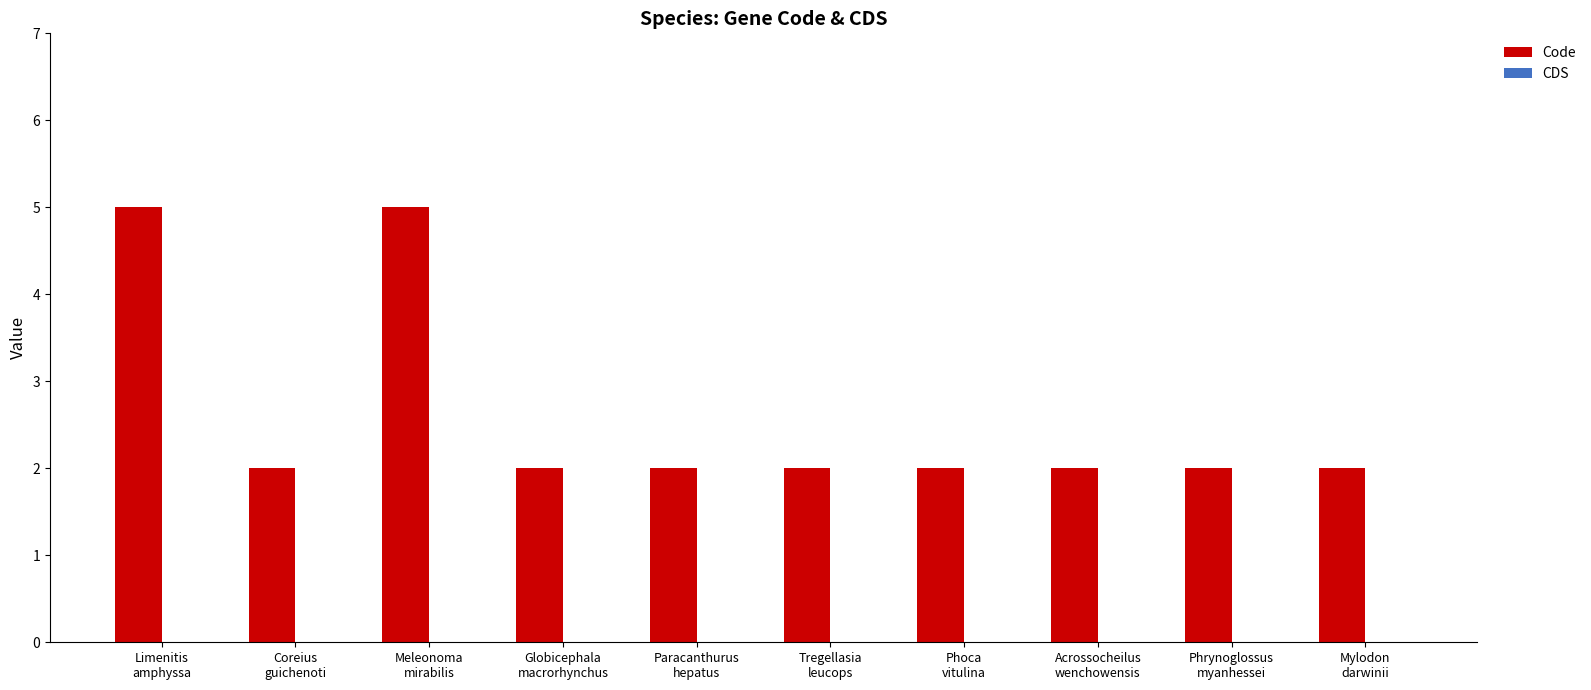

What is the maximum value shown in the chart?

5